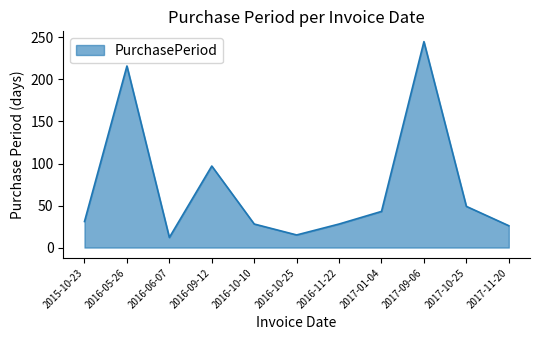

What is the ratio of the value at 2016-10-25 to the value at 2017-10-25?

0.3